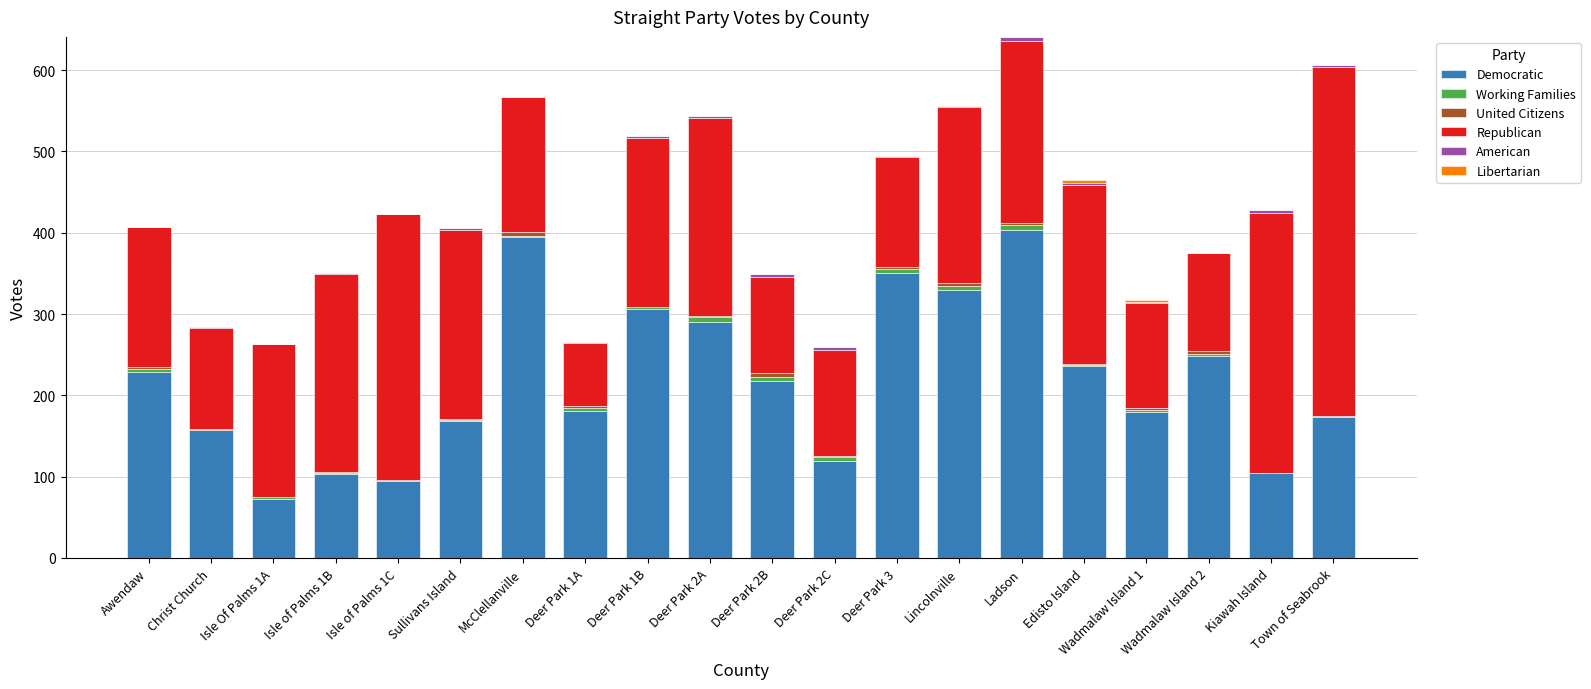

Are the bars grouped side by side (vs. stacked)?

No